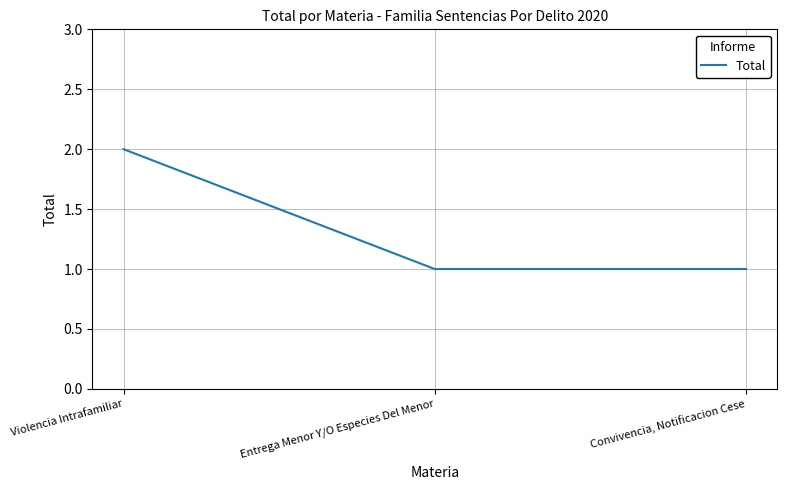

Count the values in the range 1 to 2.

3